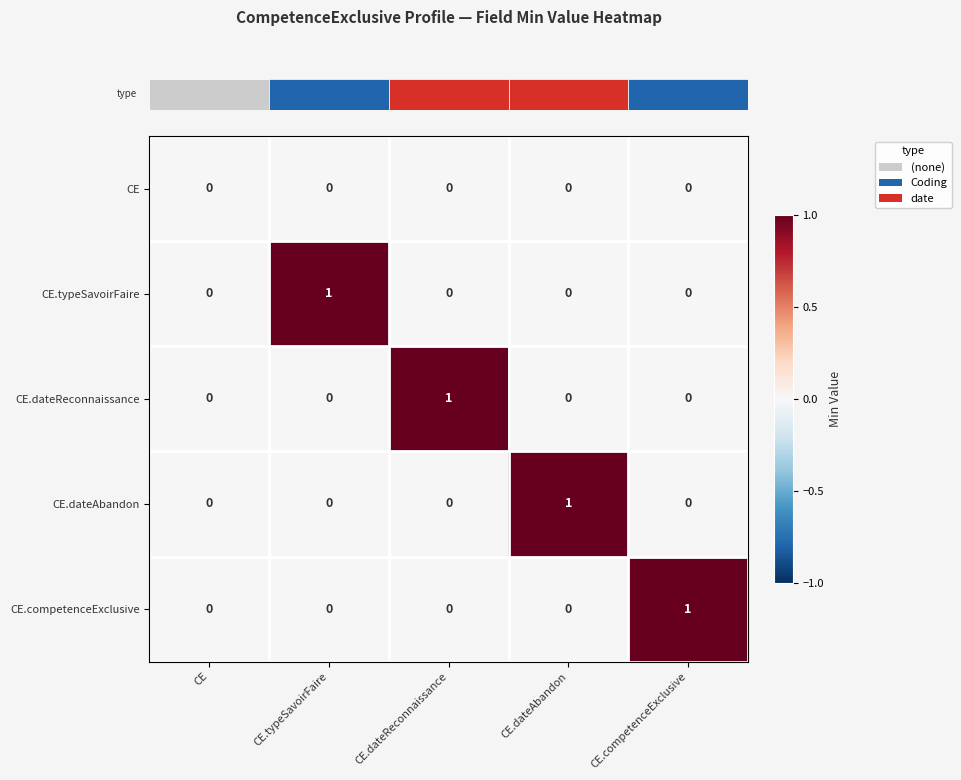

True or false: CE has a value of 0 at CE.dateAbandon.

True